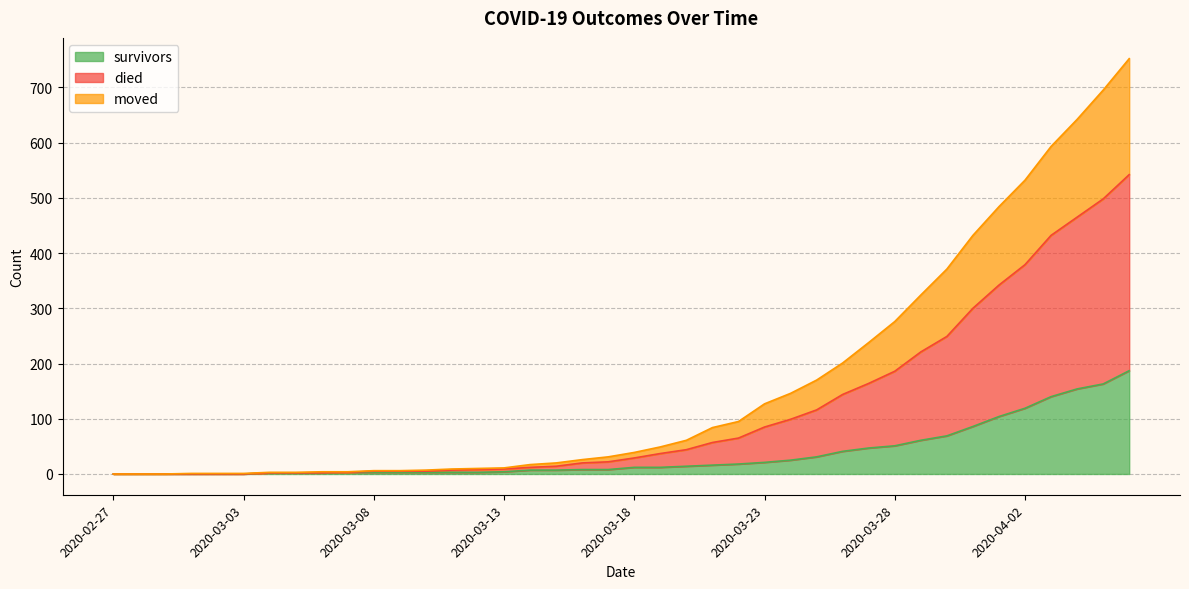

What is the highest value of the survivors series?

187